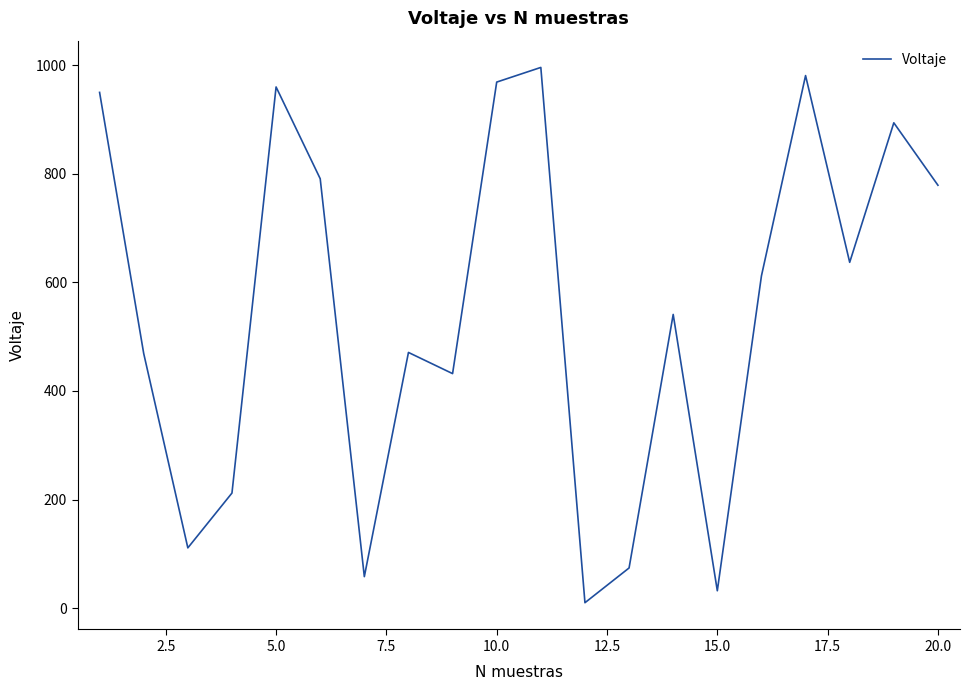

Reading left to right, extract all data points from this chart.

950	469	111	212	960	791	58	471	432	969	996	10	74	541	32	612	981	637	894	779